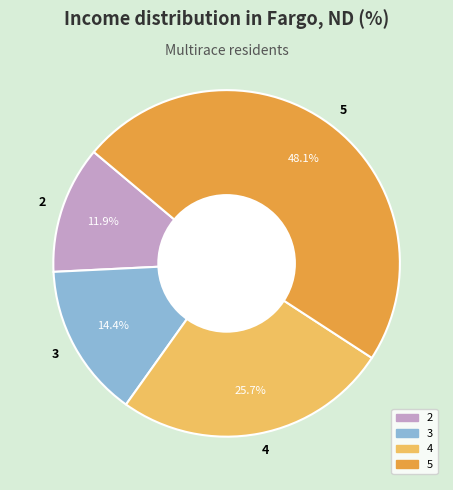

What percentage is the 2 slice, to the nearest percent?

12%